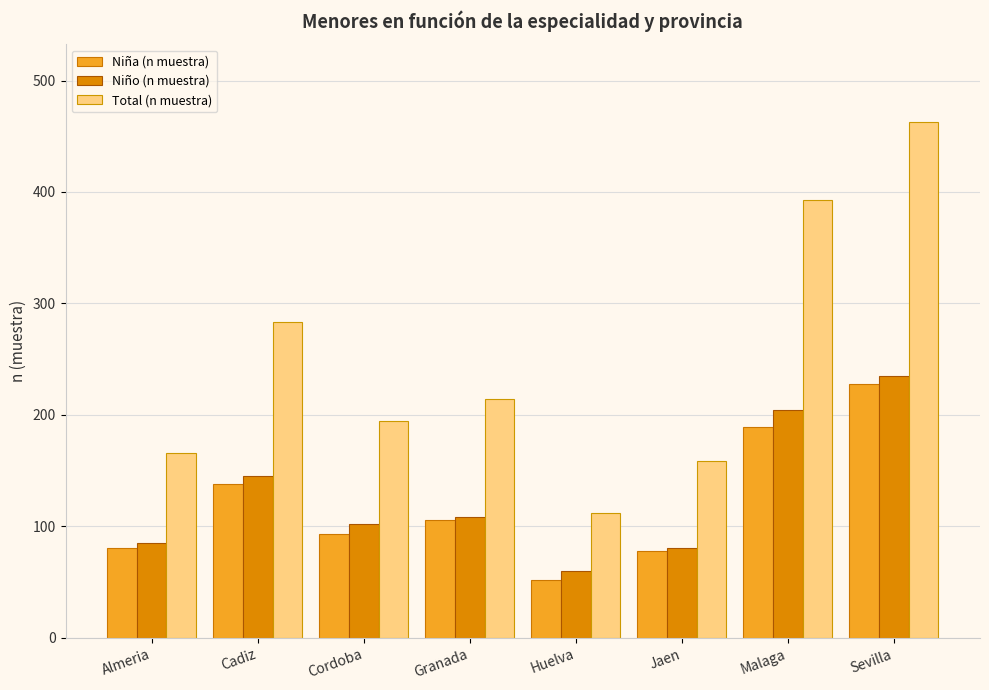

How many data points in Total (n muestra) are less than 214?

4